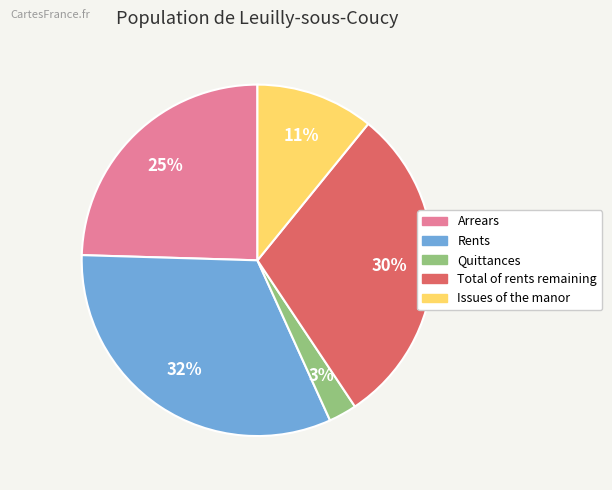

Do Total of rents remaining and Rents together represent more than half of the pie?

Yes